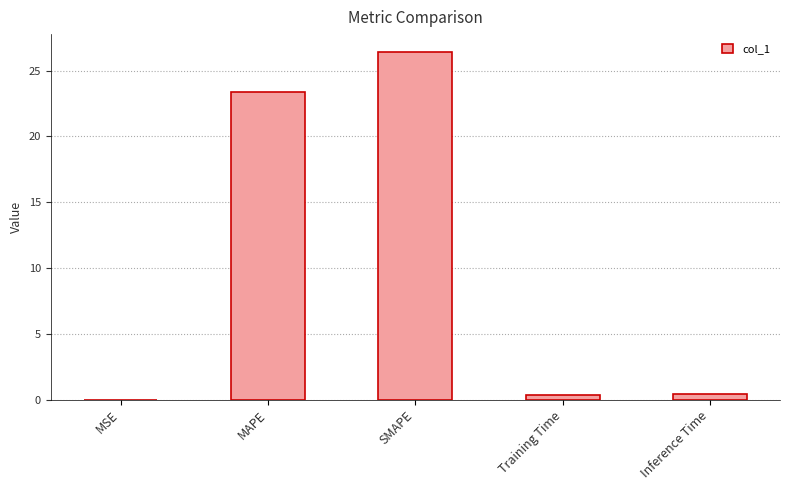

Is it true that the value at SMAPE is 26.5?

True